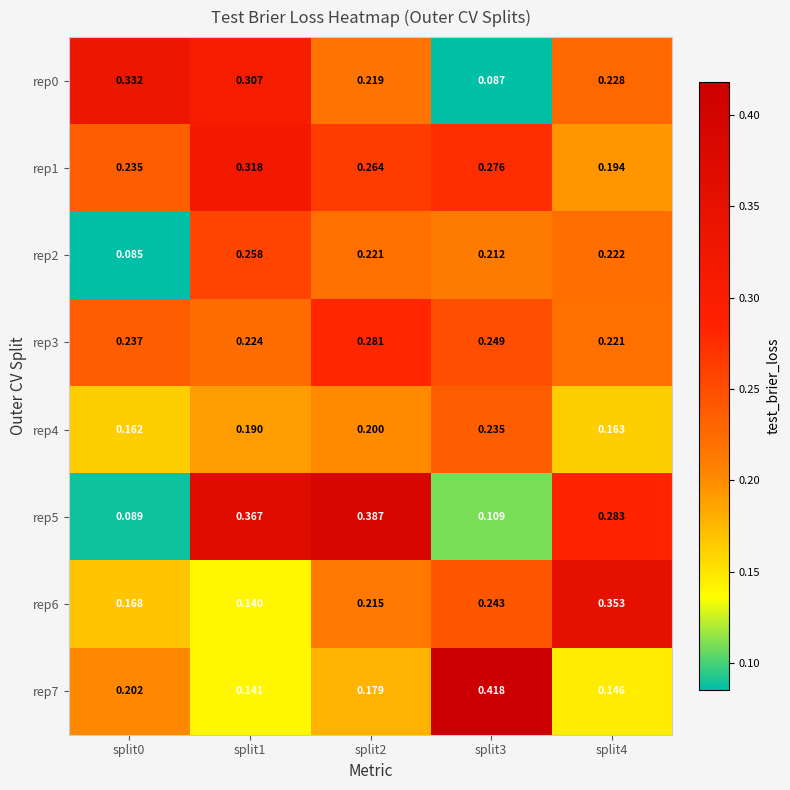

Is the value of rep5 at split4 greater than the value of rep4 at split1?

Yes